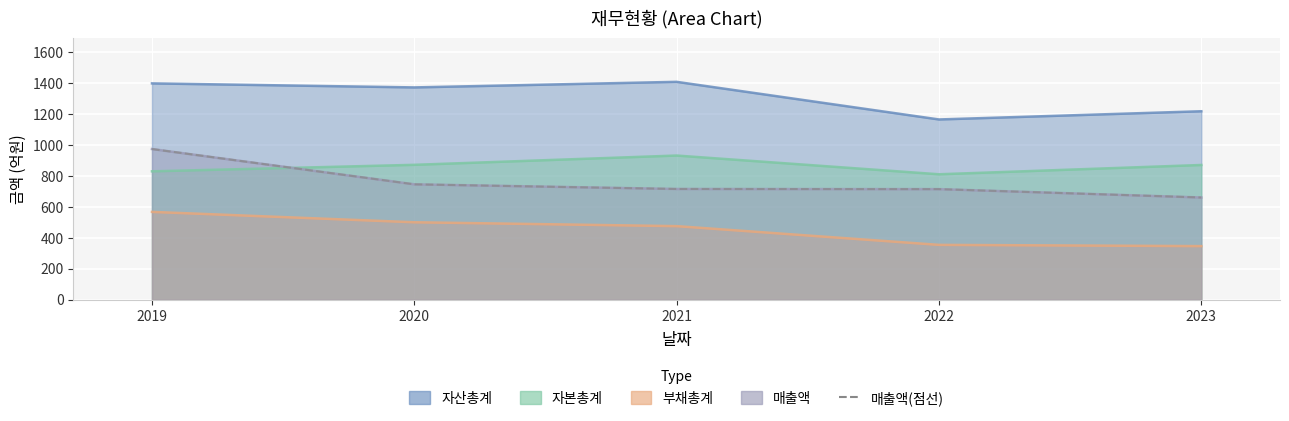

True or false: the data has more than 1 interior local peaks.

False